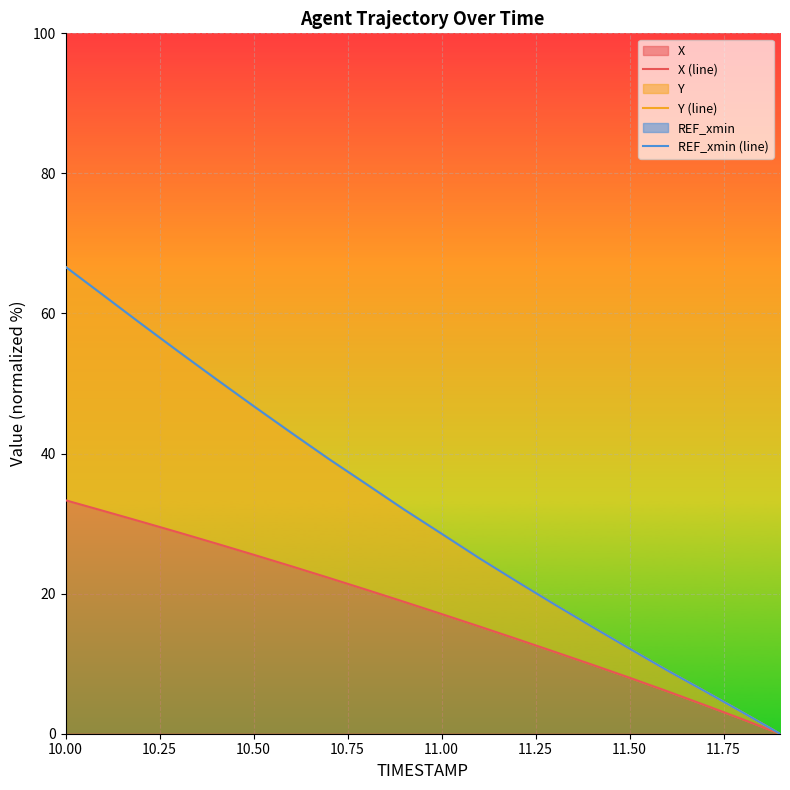

Is the value of X (line) at 18 greater than the value of REF_xmin (line) at 10.50?

No